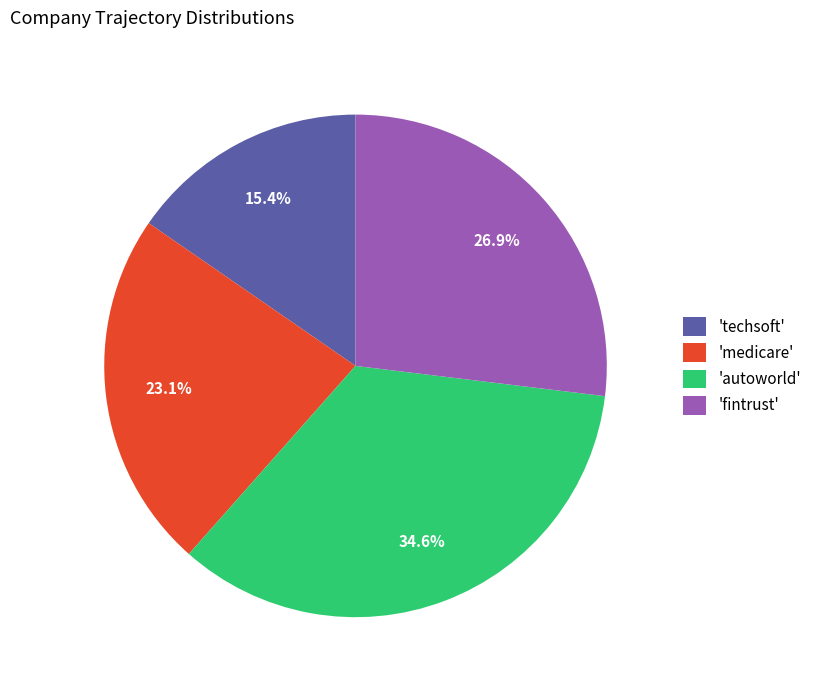

What is the largest slice in the pie chart?

'autoworld'